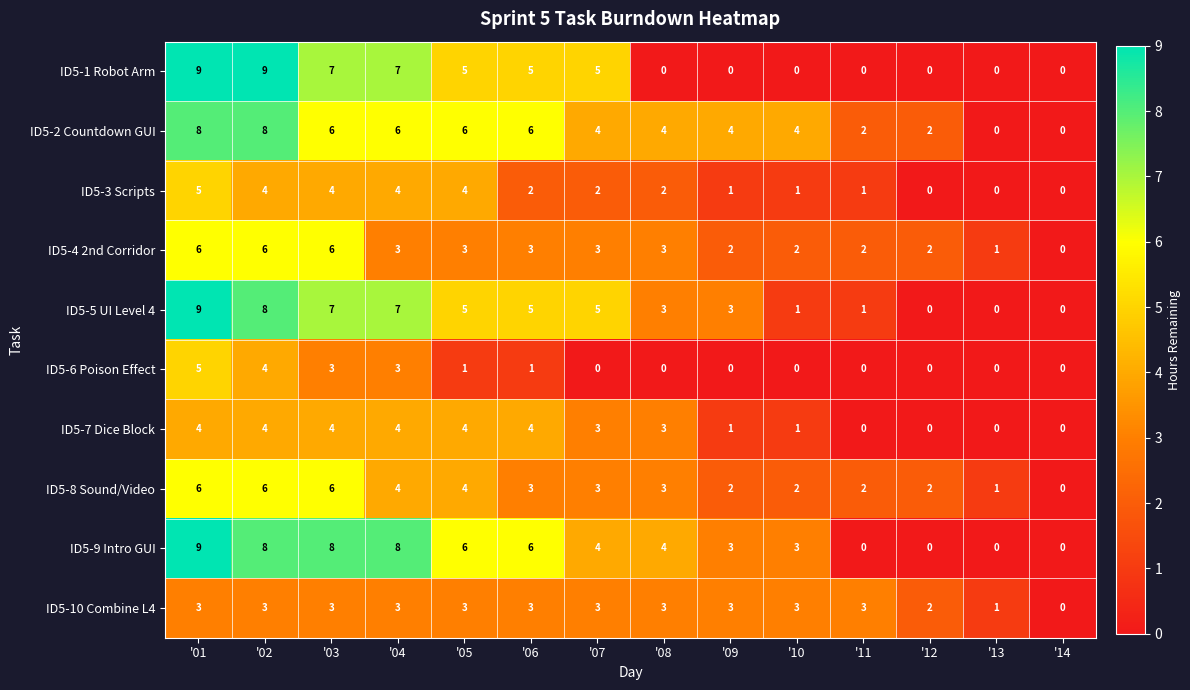

At which label does ID5-5 UI Level 4 first exceed 5?

'01